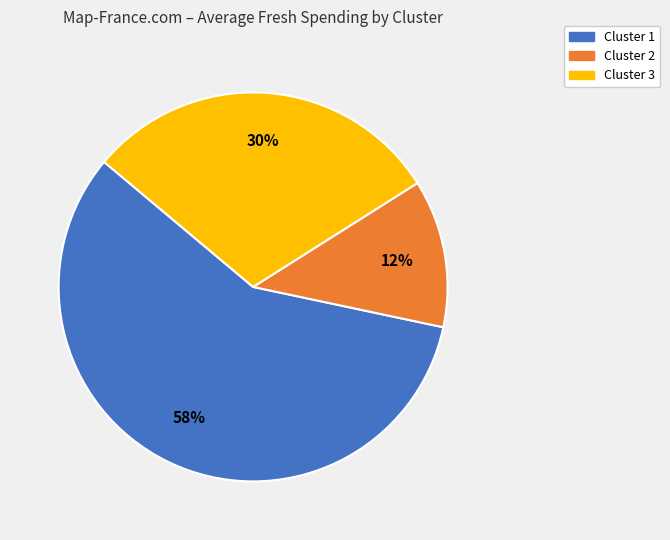

Which slice is the largest?

Cluster 1